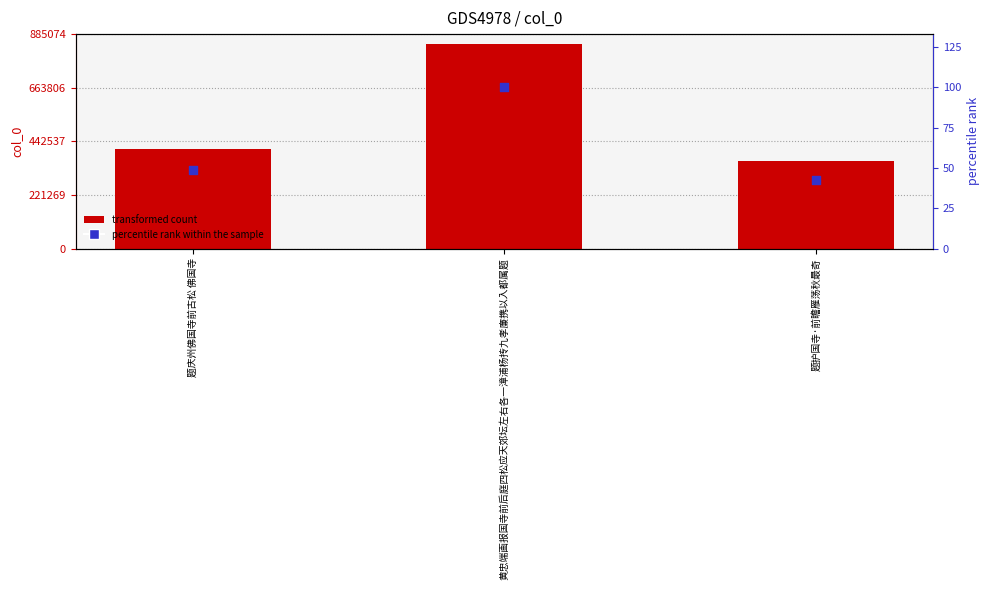

Which series reaches the maximum Y coordinate?

col_0